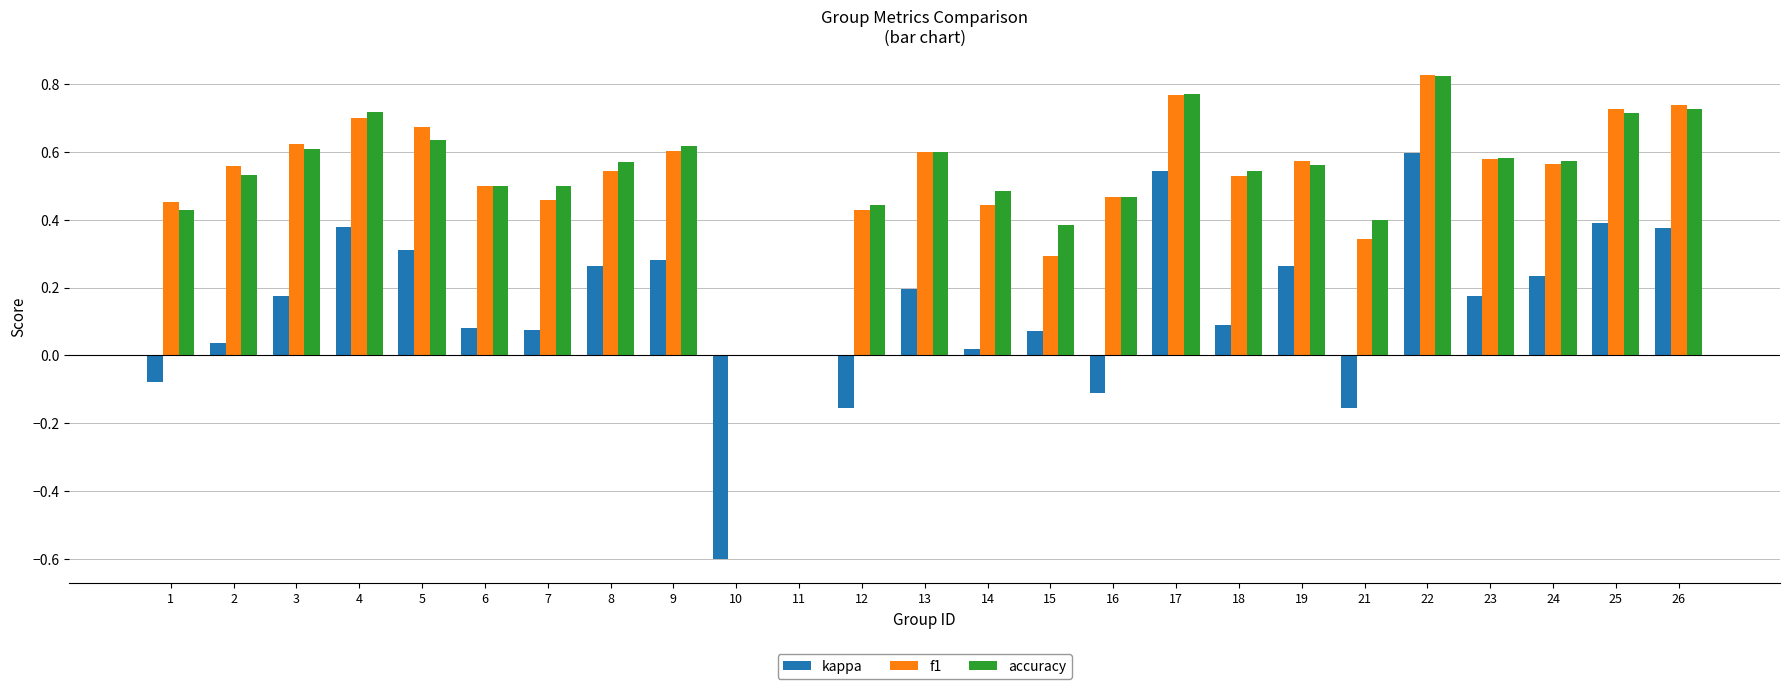

Is it true that kappa equals -0.1 at 16?

True